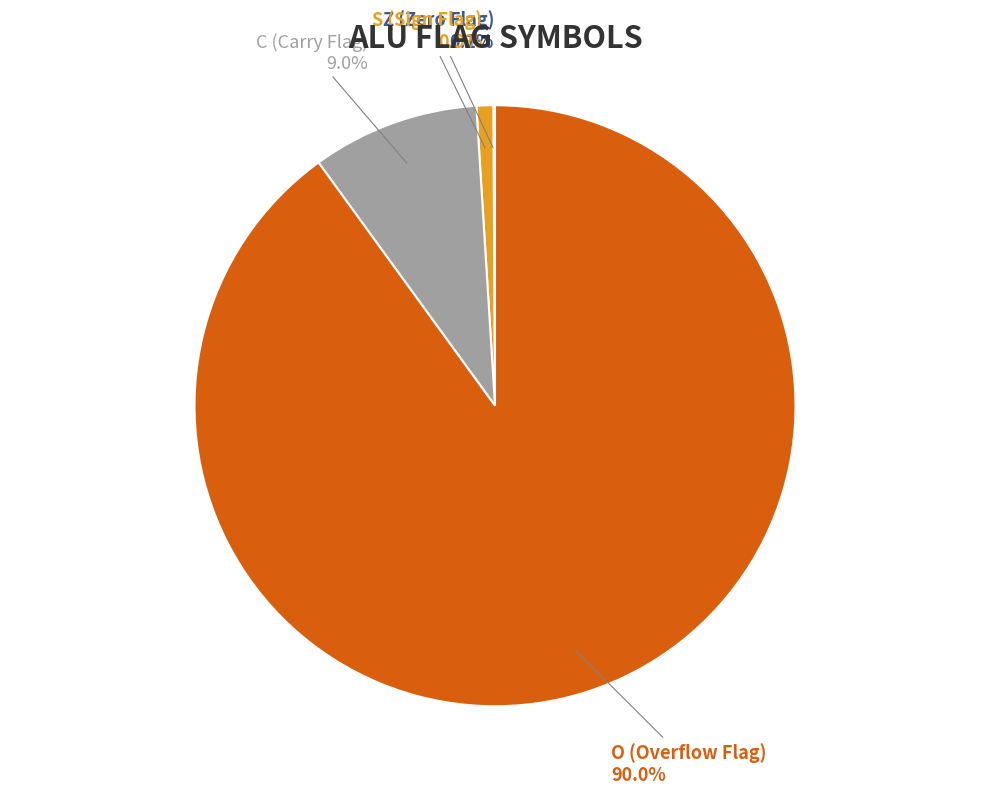

To the nearest percent, what is the difference between the largest and smallest slice percentages?

90%